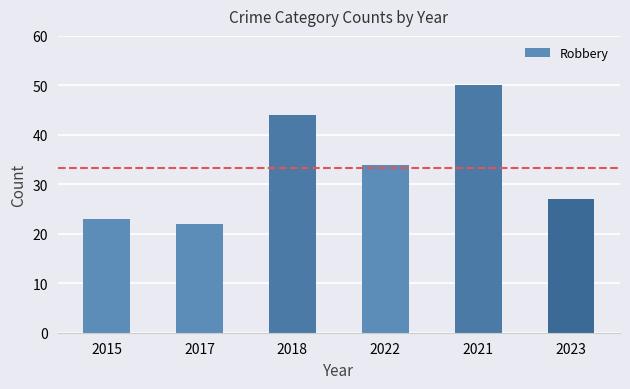

What is the difference between the values at 2023 and 2015?

4